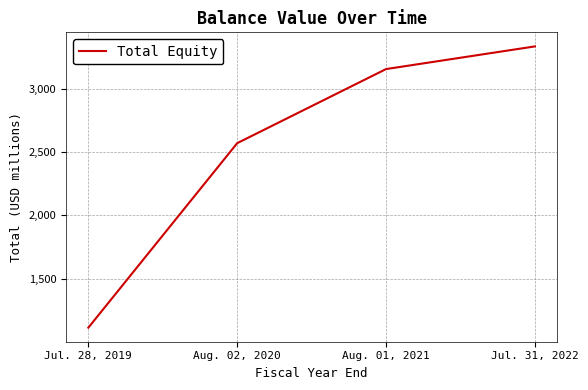

Reading left to right, what are all the values shown in this chart?

Jul. 28, 2019=1112	Aug. 02, 2020=2569	Aug. 01, 2021=3154	Jul. 31, 2022=3333